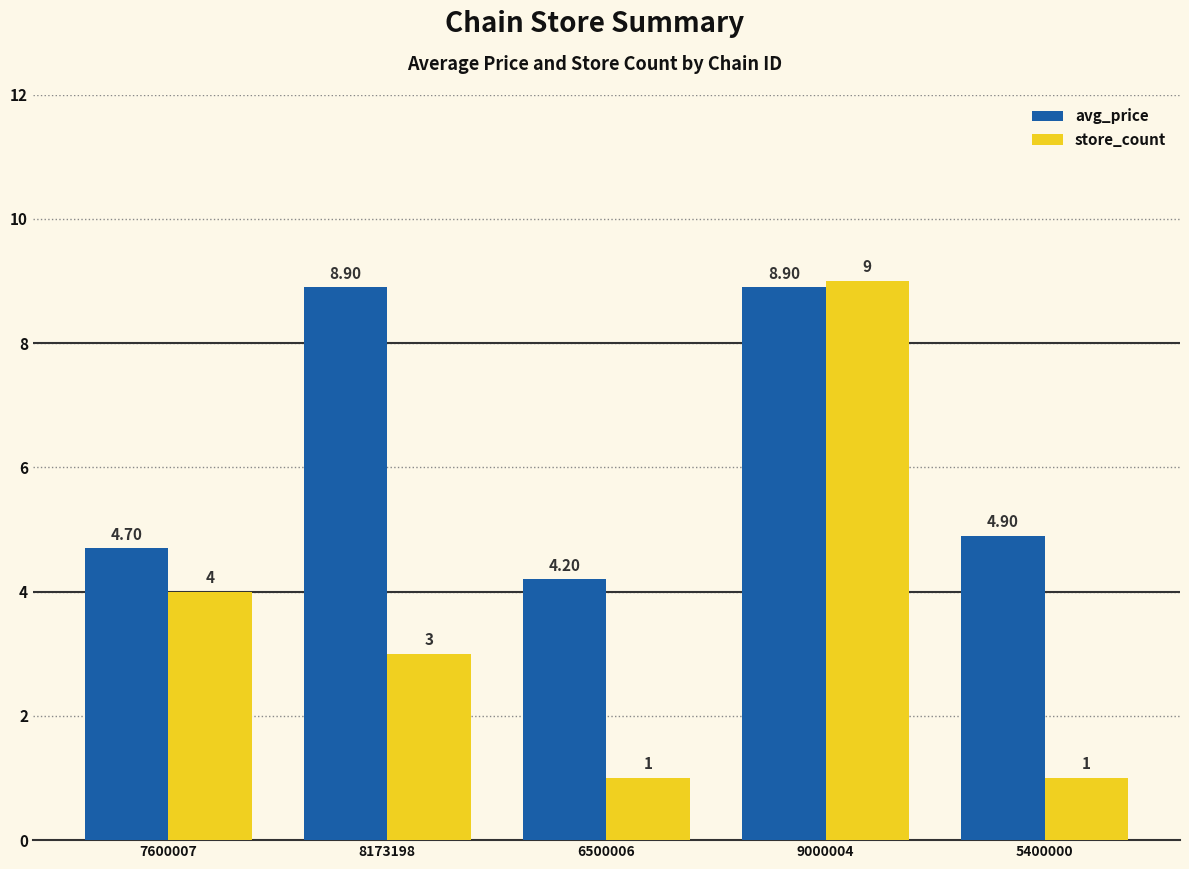

Reading right to left, what are all the values shown in this chart?

avg_price: 4.9	8.9	4.2	8.9	4.7
store_count: 1.0	9.0	1.0	3.0	4.0